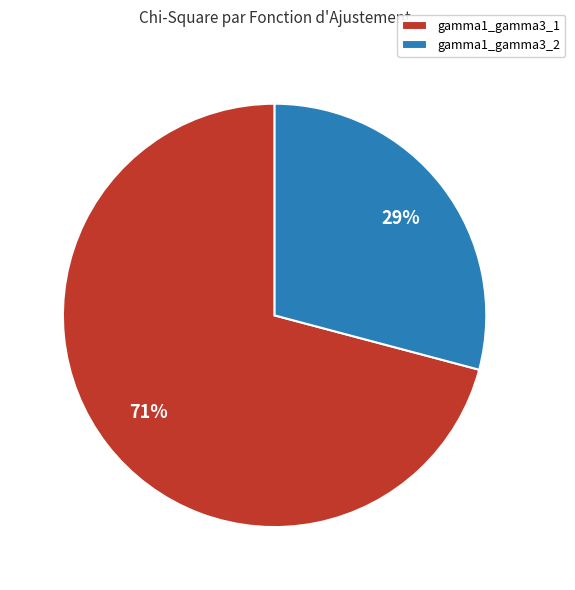

To the nearest percent, what is the average slice percentage?

50%